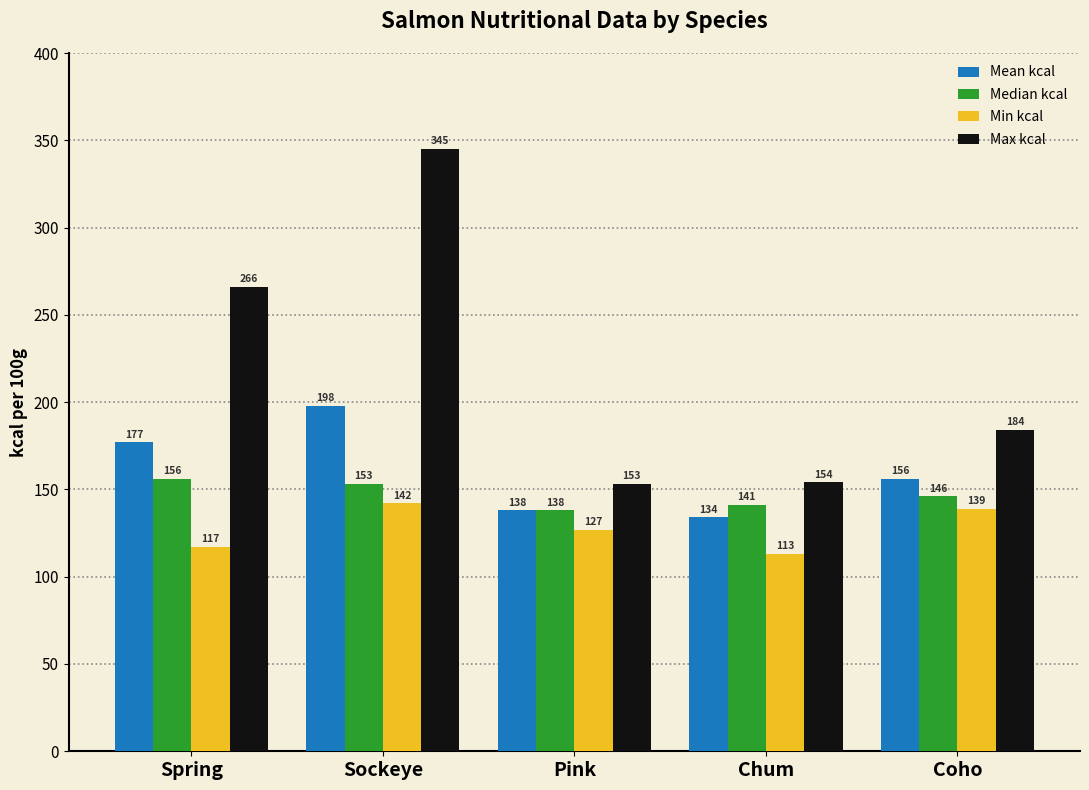

True or false: Min kcal has a value of 50 at Chum.

False